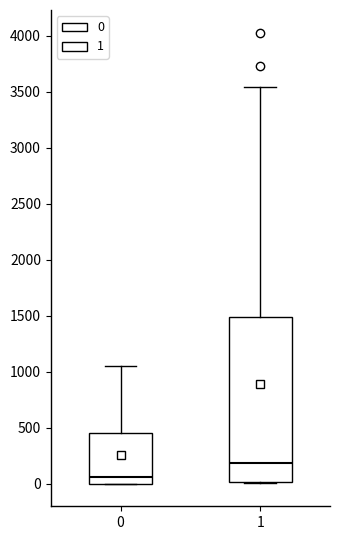

Which box is the tallest, from its lower edge to its upper edge?

1